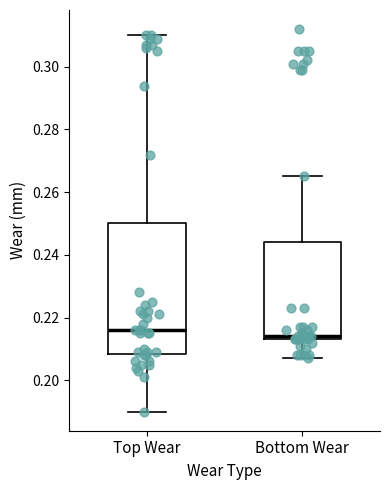

Reading left to right, read every box against the y-axis: the position of its median line, the range the box covers, and the ends of its whiskers. The values are not printed on the chart, so give them approximately, as read against the axis.

Top Wear: median 0.216, box 0.208 to 0.250, whiskers 0.190 to 0.310
Bottom Wear: median 0.214 (just above the box's lower edge), box 0.214 to 0.244, whiskers 0.208 to 0.266